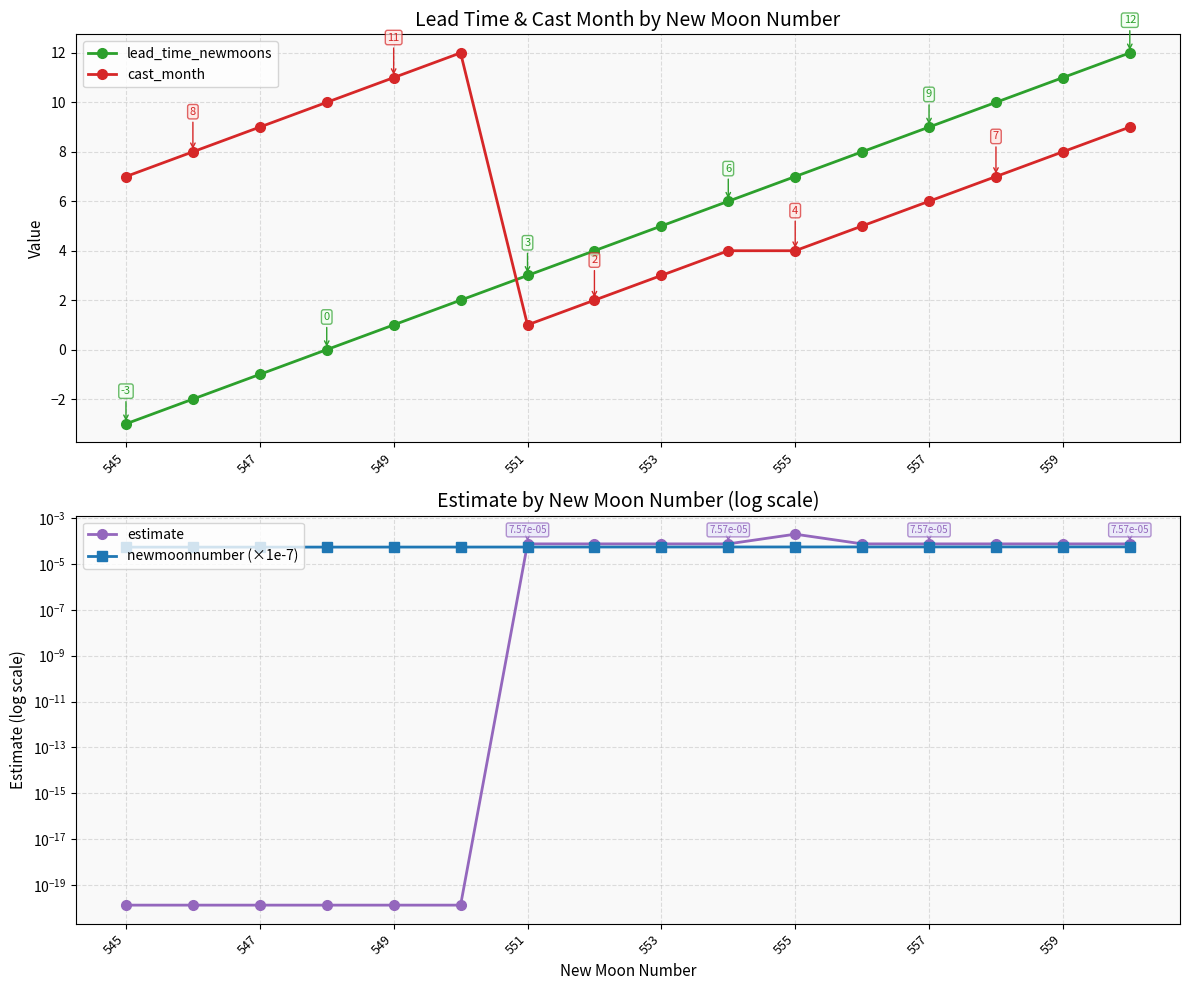

True or false: lead_time_newmoons and cast_month cross at least once.

True